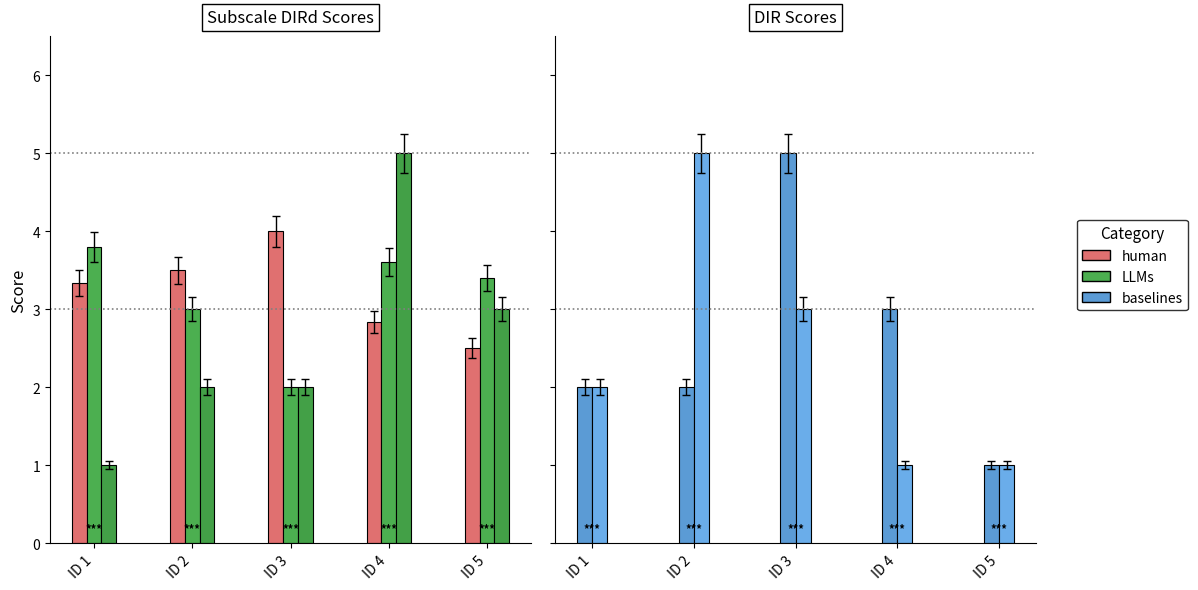

Is the value of CRS_03_DIR at ID 1 greater than the value of CRS_05_DIR at ID 1?

No